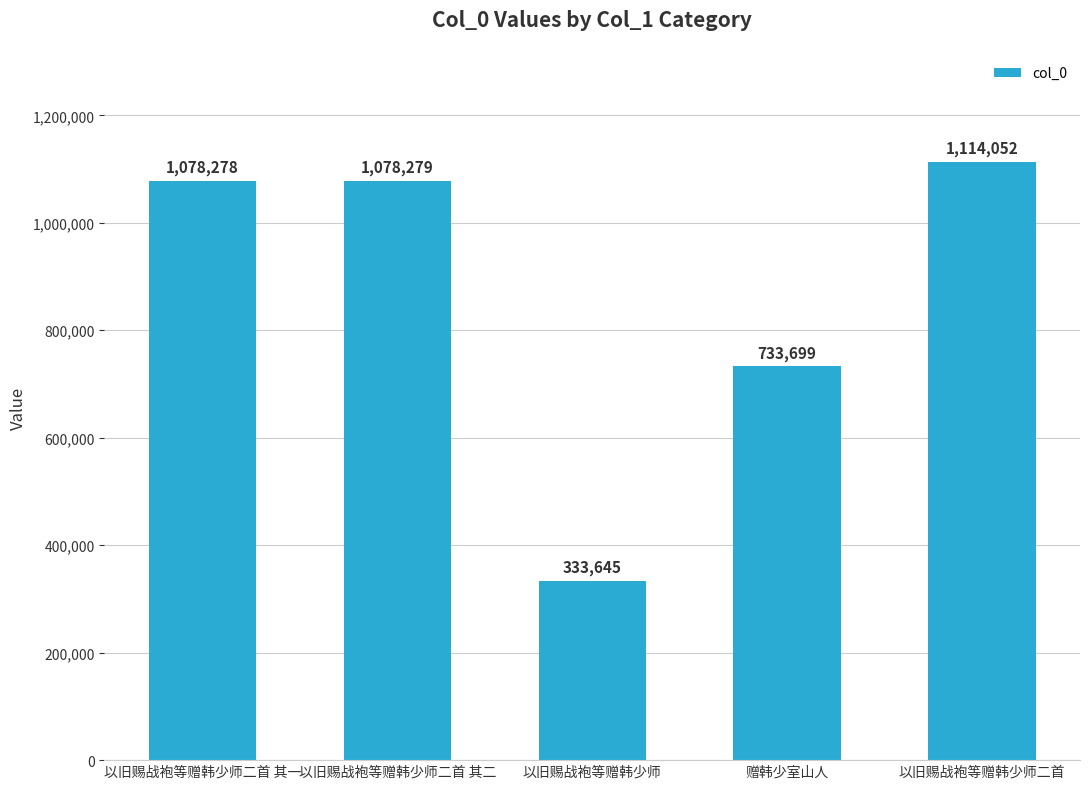

The chart shows a value of 767392 at 以旧赐战袍等赠韩少师二首. True or false?

False